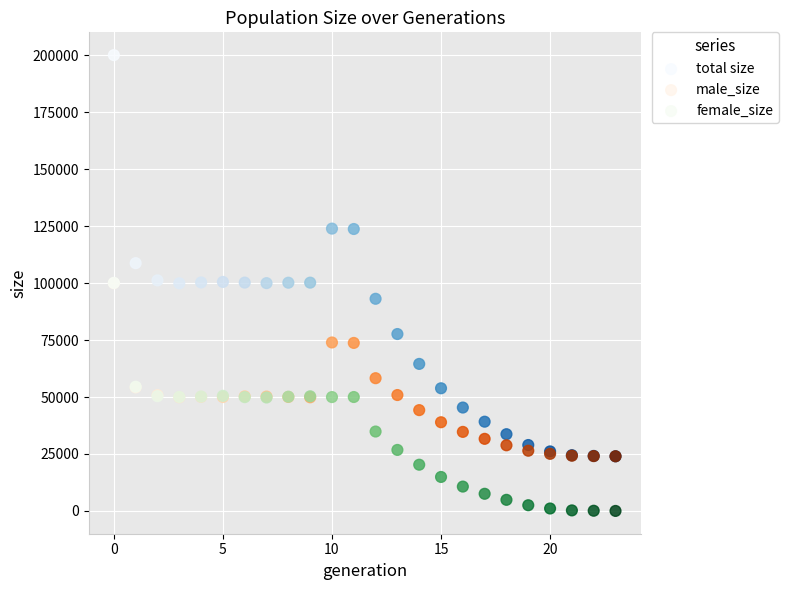

In the total size series, what Y value is closest to 112067?

108791